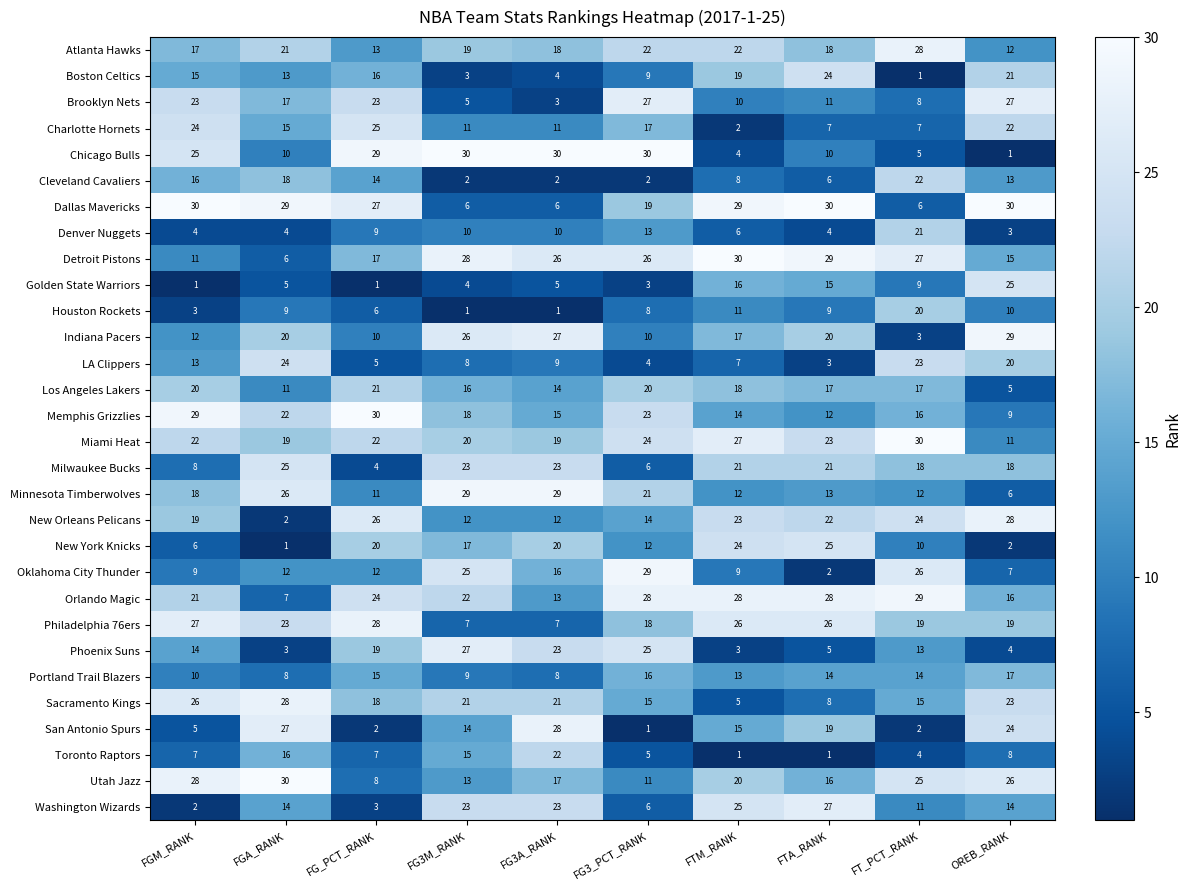

Between FTM_RANK and FT_PCT_RANK, which series saw the biggest shift?

Dallas Mavericks